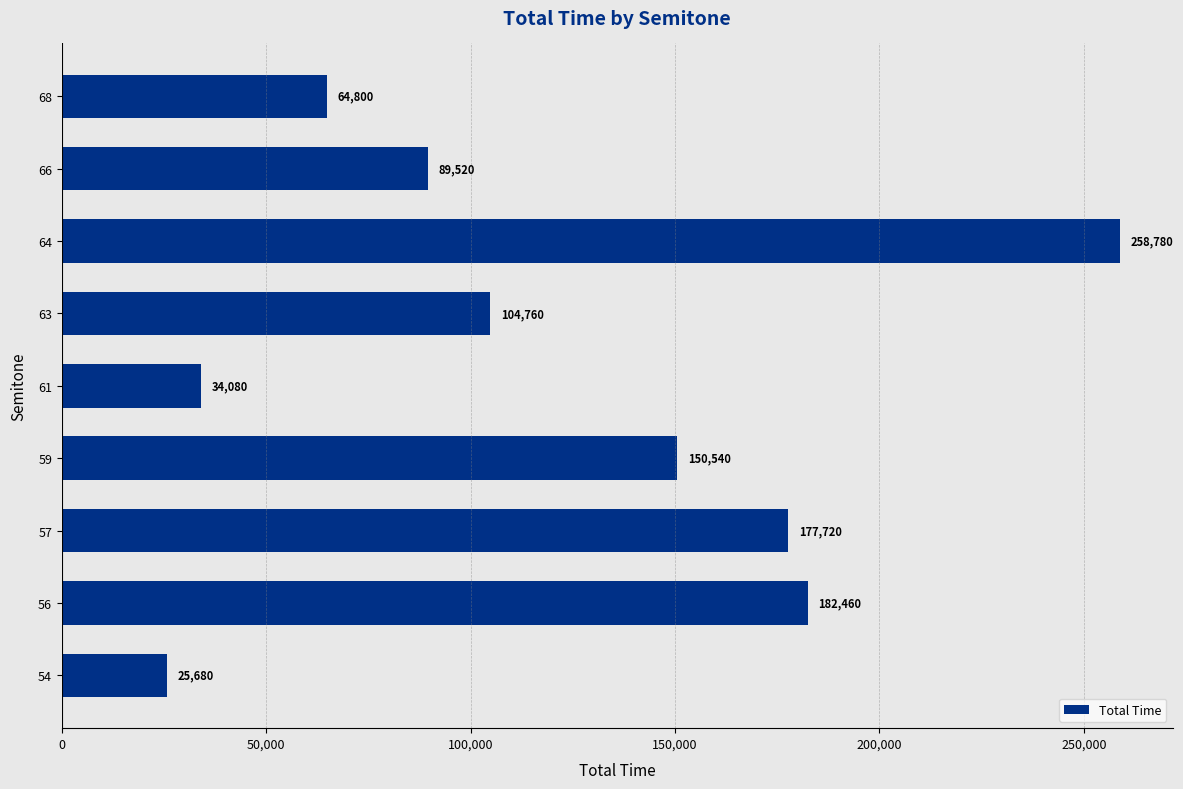

What is the minimum value shown in the chart?

25680